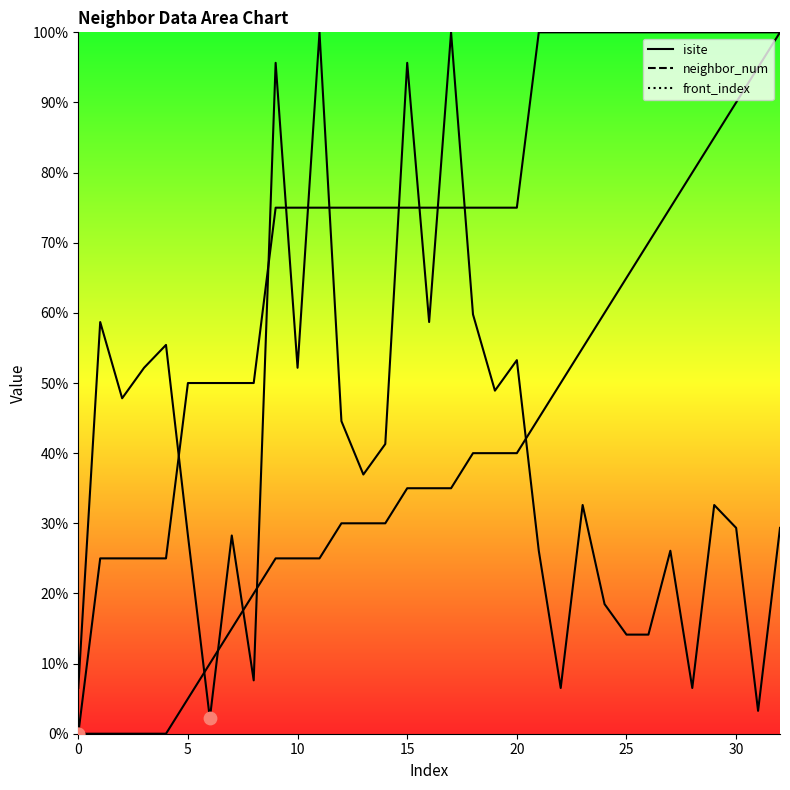

Which series has the widest spread of Y values?

neighbor_num